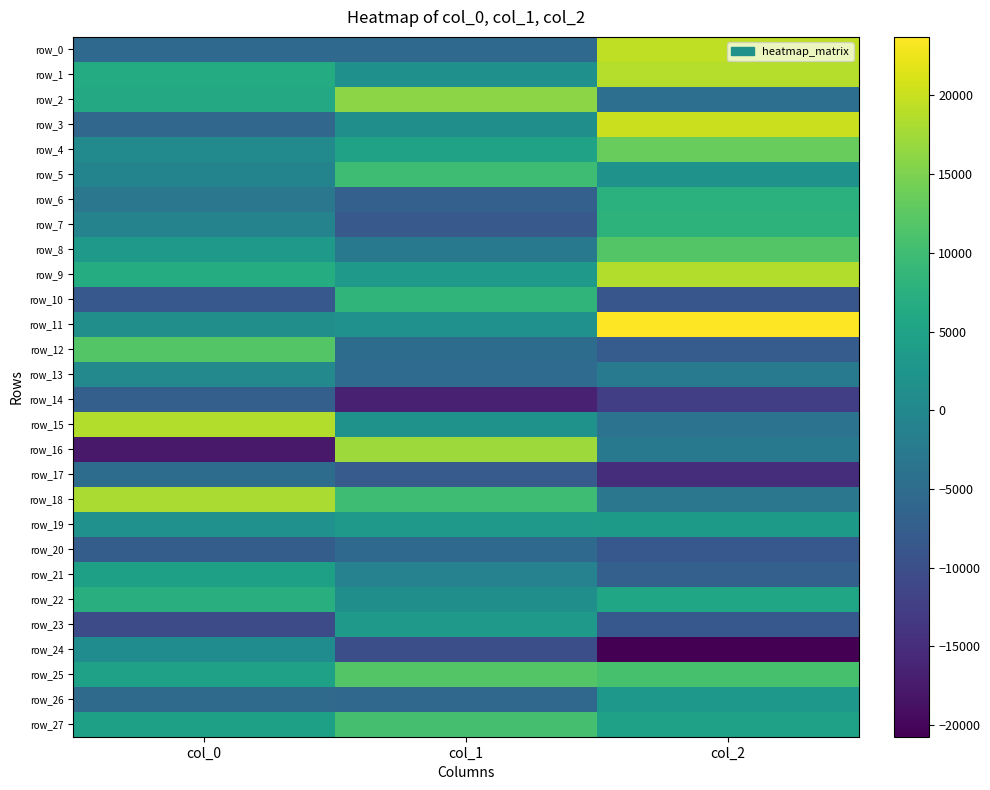

Which series changed the most between col_0 and col_2?

row_3